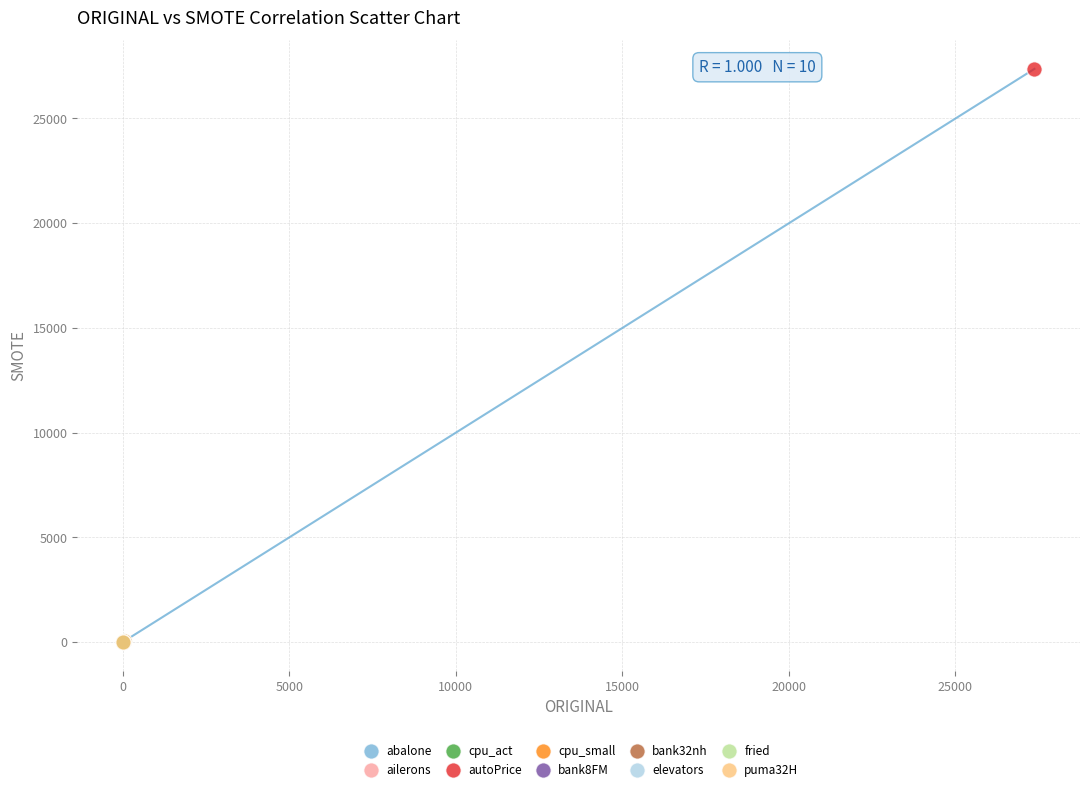

What are all the series names shown in the legend?

abalone, ailerons, cpu_act, autoPrice, cpu_small, bank8FM, bank32nh, elevators, fried, puma32H